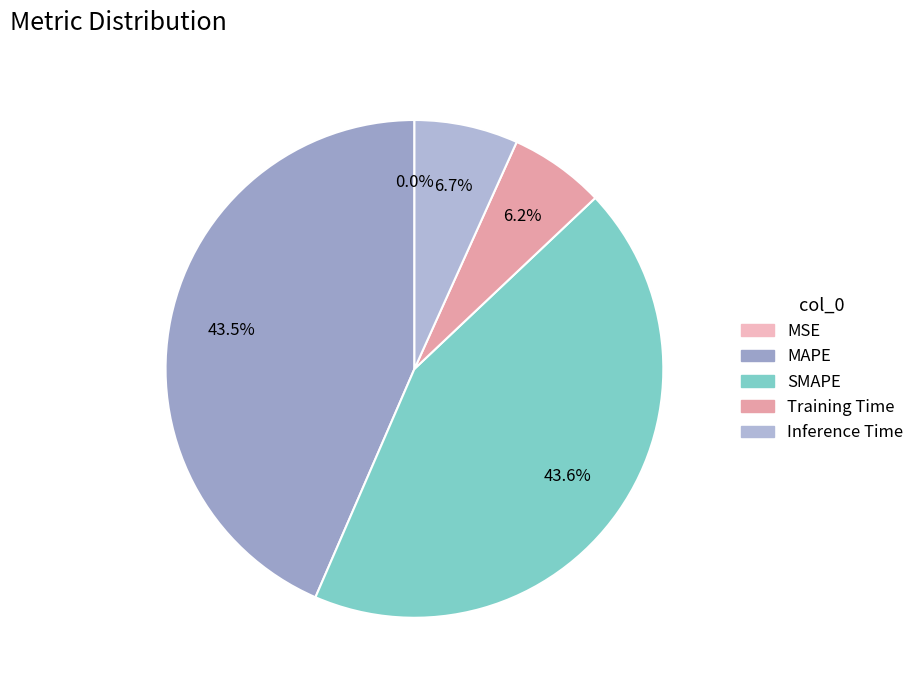

Is SMAPE the majority of the pie?

No